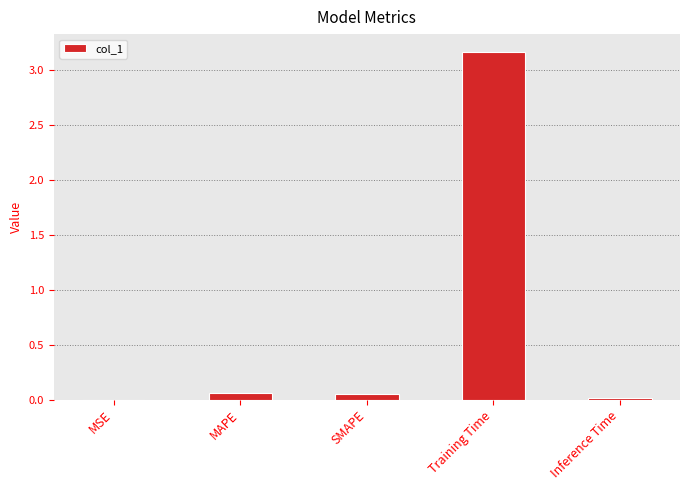

Between Inference Time and Training Time, which is larger?

Training Time